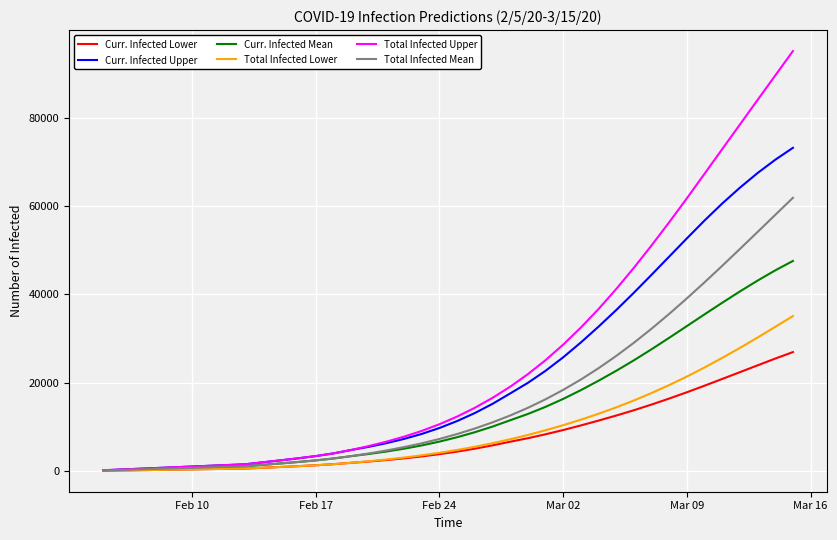

Which series has the widest spread of values?

Total Infected Upper